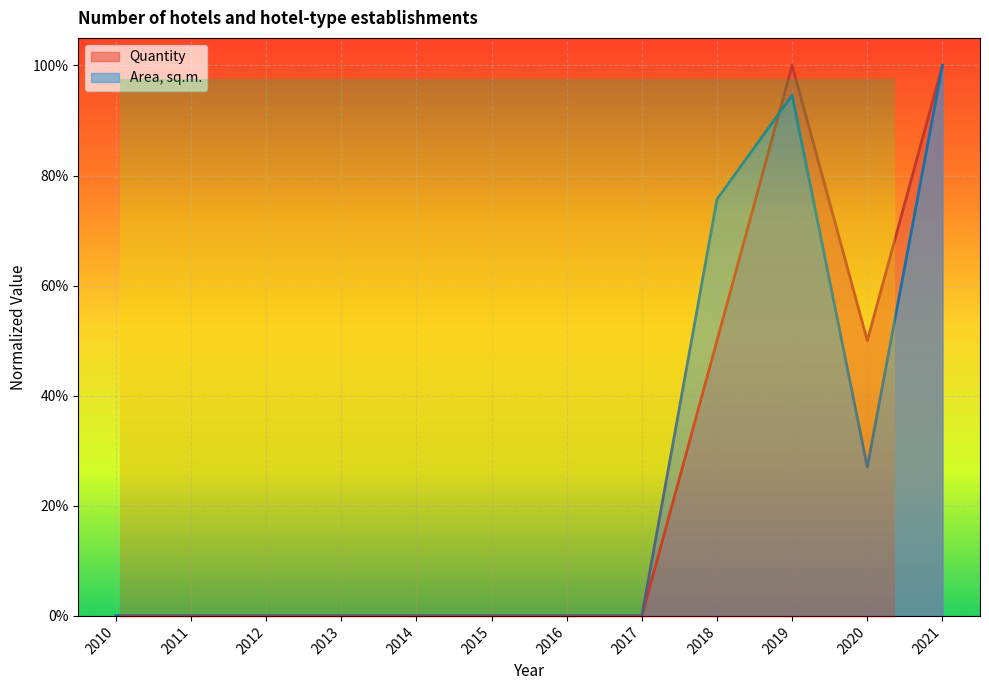

What is the sum of all Area, sq.m. values?

3.0